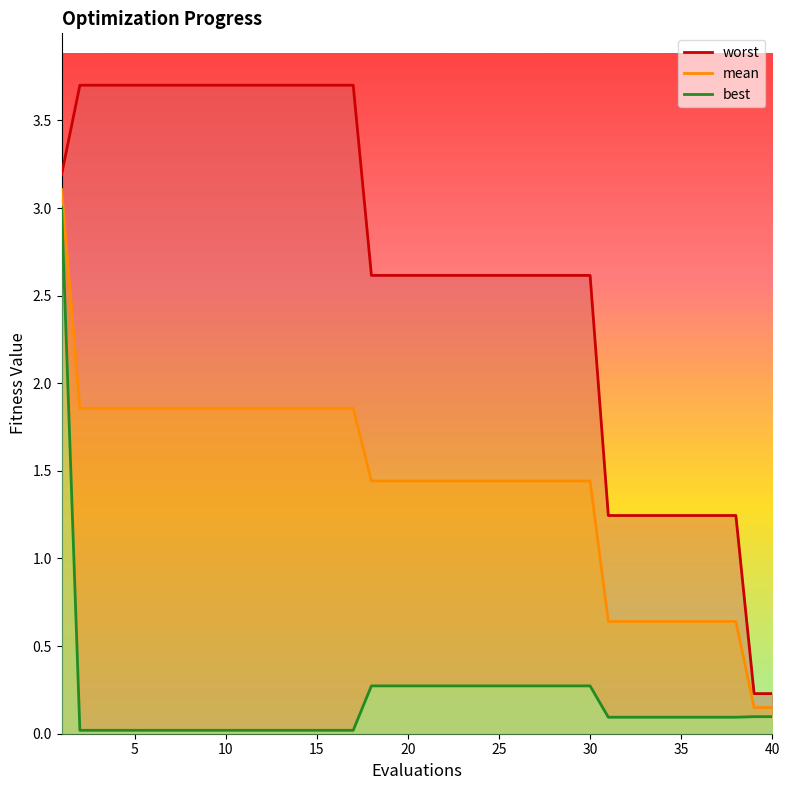

Does the chart display data point markers on the line(s)?

No